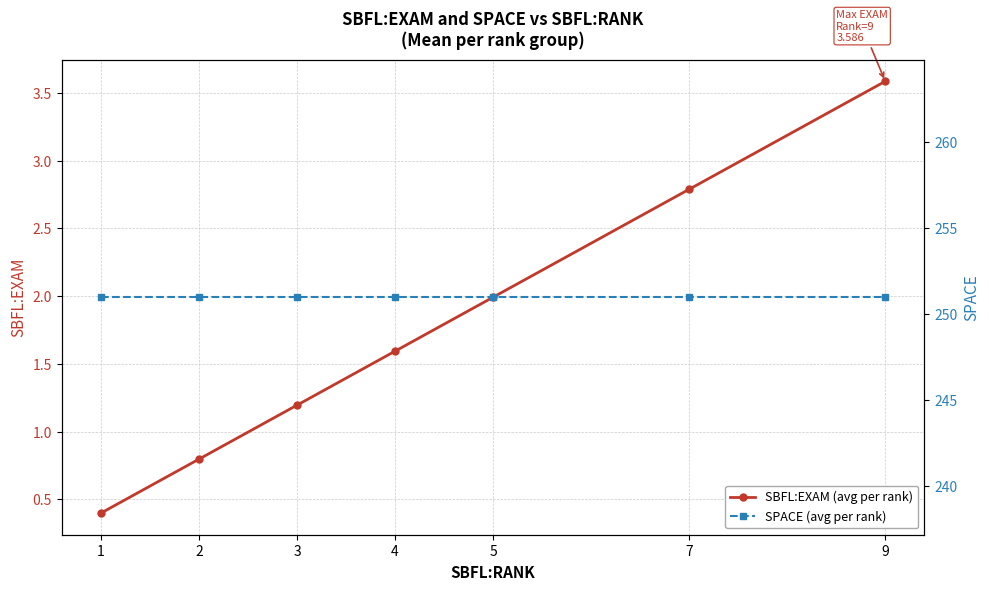

True or false: SPACE (avg per rank) and SBFL:EXAM (avg per rank) cross at least once.

False